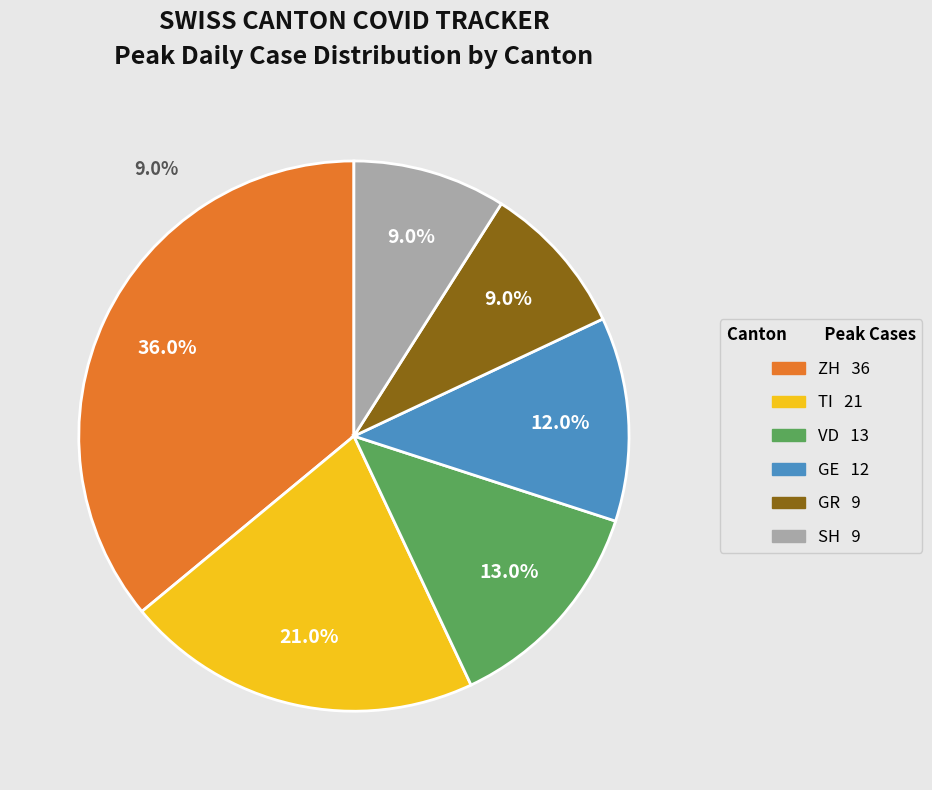

True or false: GE accounts for 12% of the total.

True